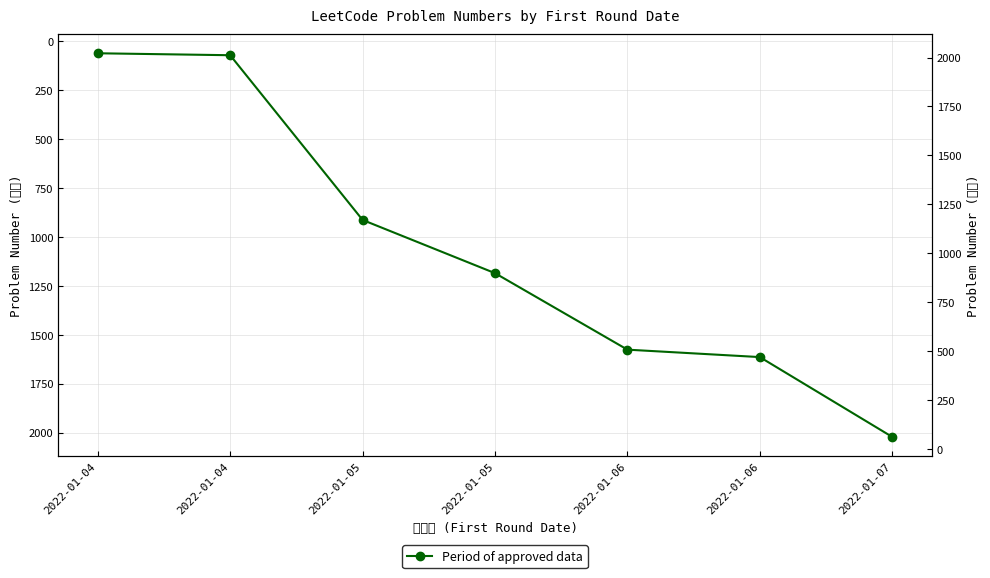

Is this an area chart (filled region under the line)?

No